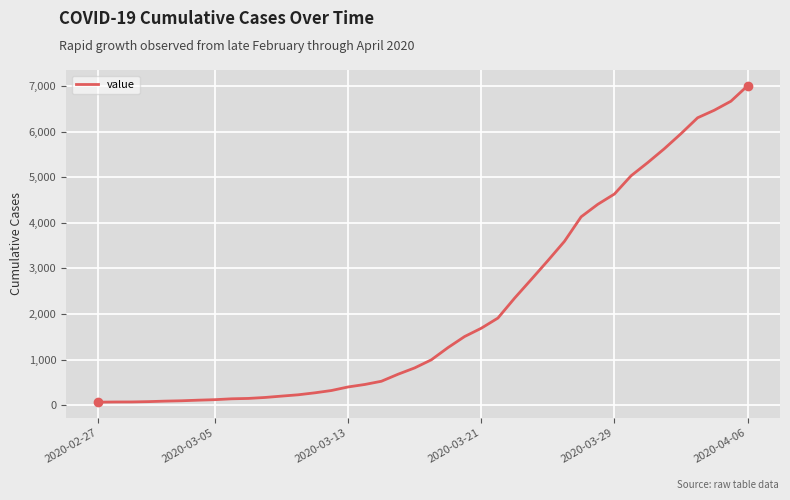

What is the maximum value shown in the chart?

7004